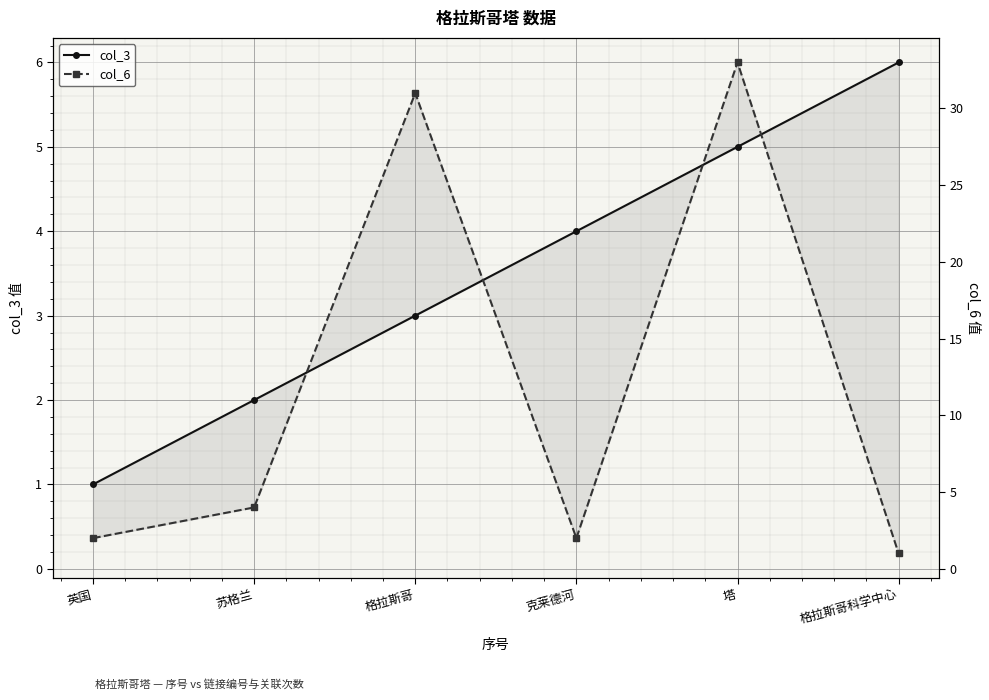

The col_3 series shows 6 at 克莱德河. True or false?

False